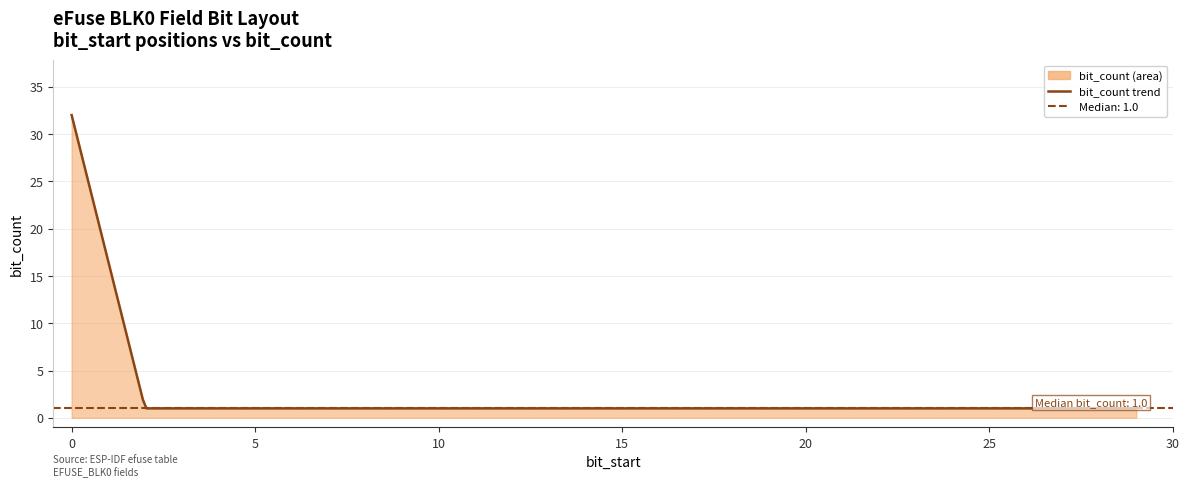

What is the minimum value shown in the chart?

1